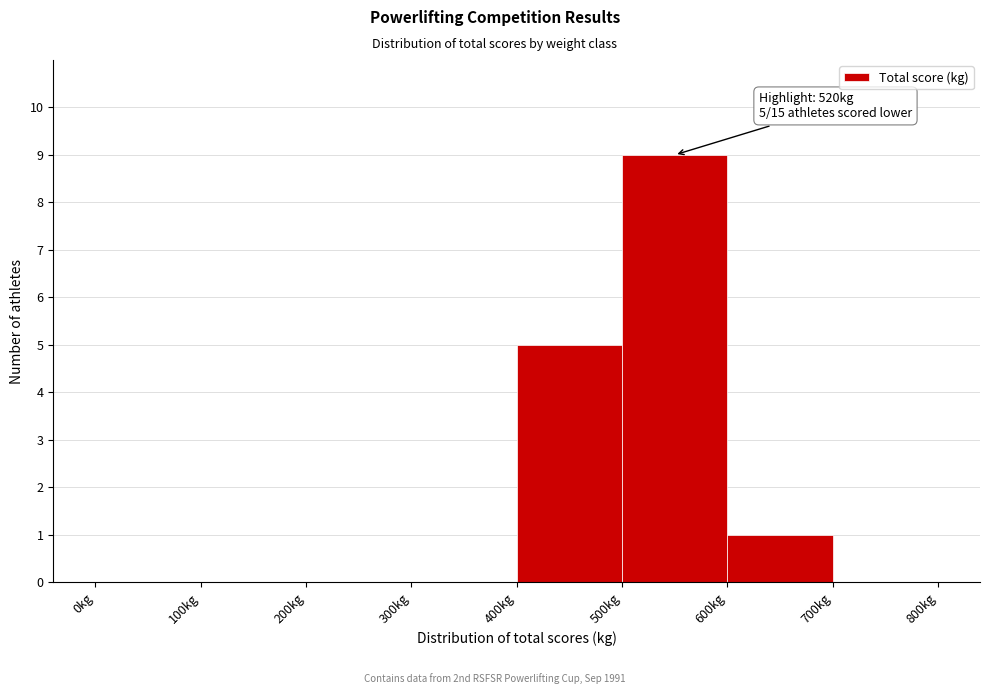

Over which range of the x-axis is the bar tallest?

500 to 600